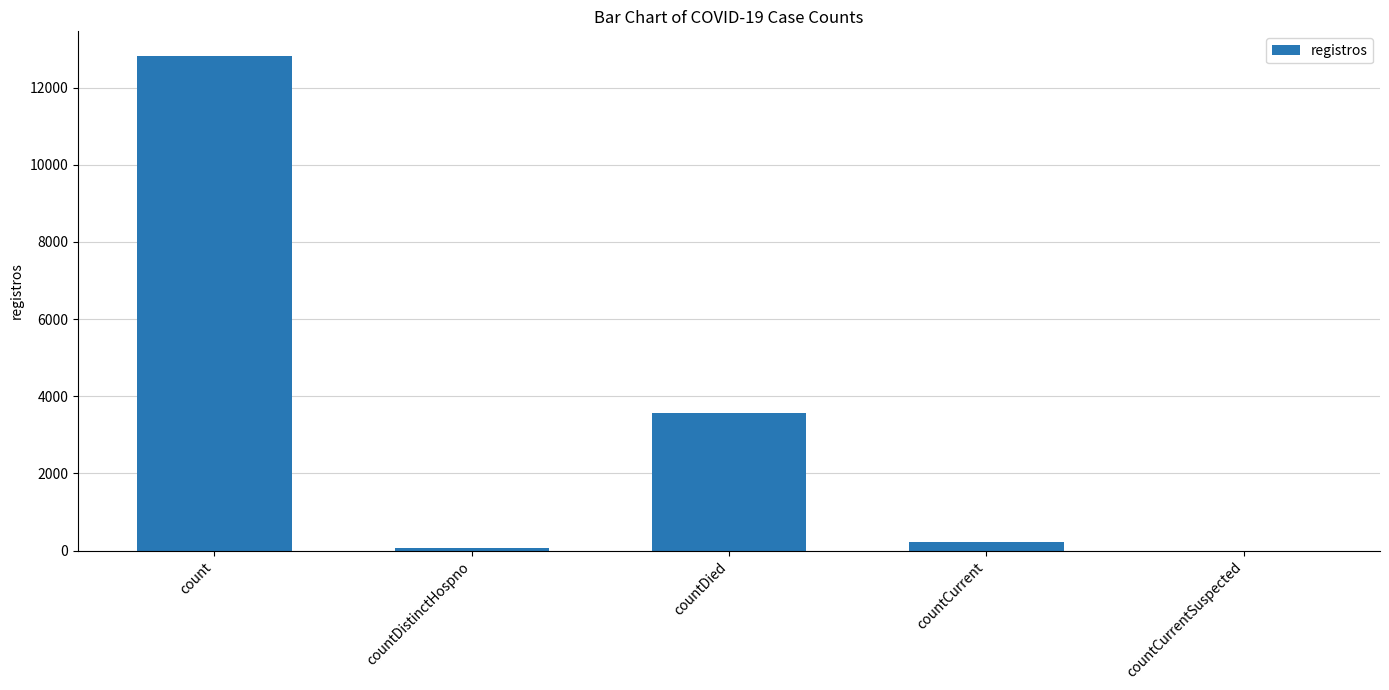

At which label is the value closest to 6408?

countDied